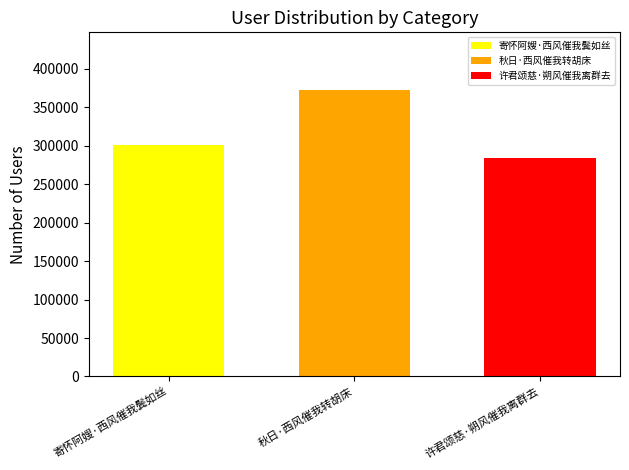

List the labels in order of 许君颂慈·朔风催我离群去 value, largest first.

秋日·西风催我转胡床